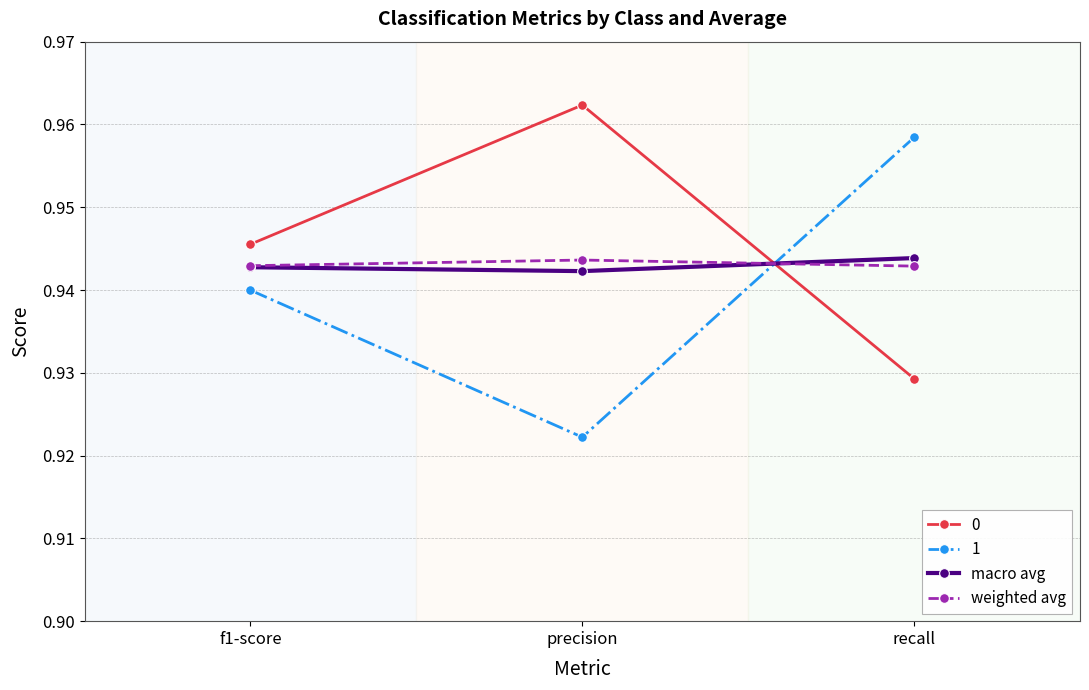

What is the total value across all series at f1-score?

3.8